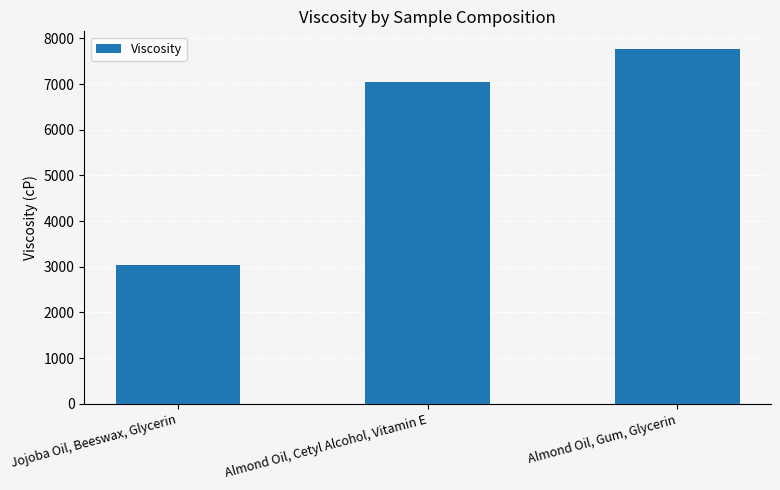

Approximately how many times larger is the value at Jojoba Oil, Beeswax, Glycerin compared to Almond Oil, Cetyl Alcohol, Vitamin E?

0.4